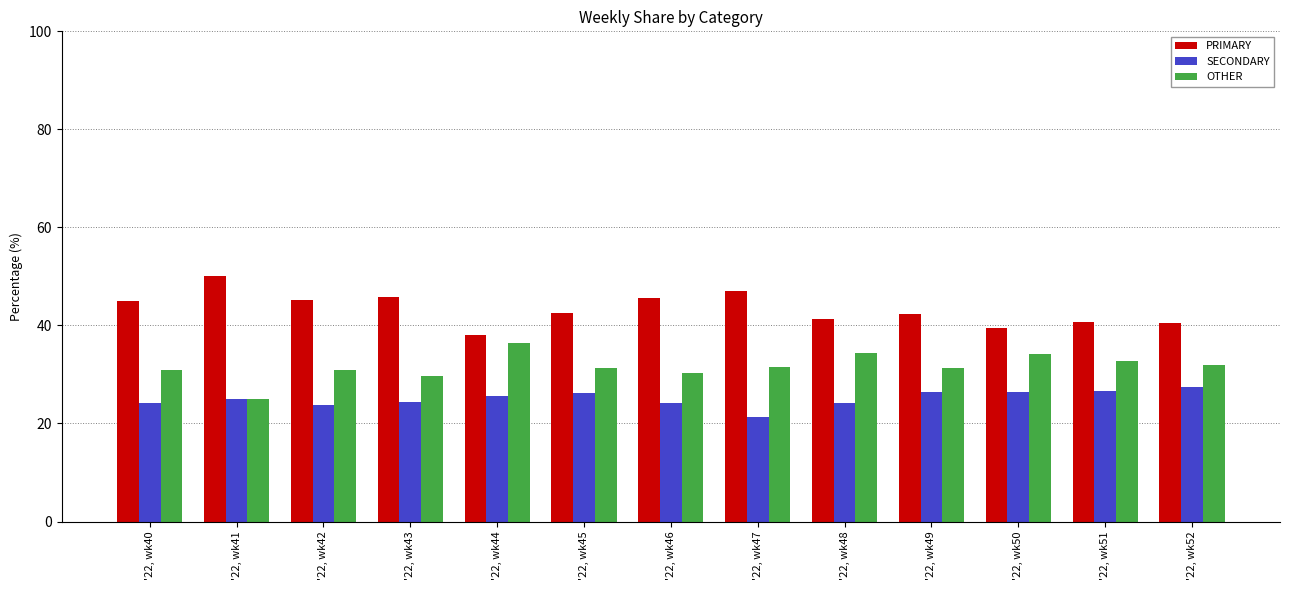

Read the PRIMARY value at '22, wk41.

50.0